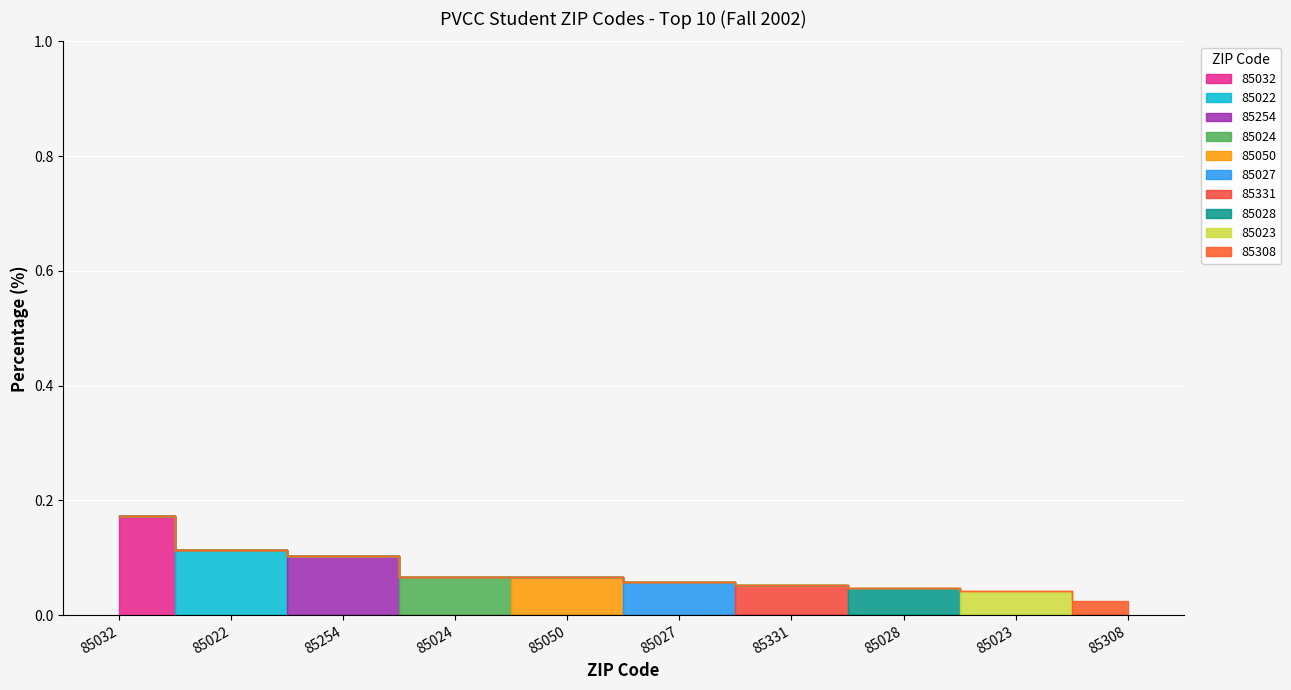

Reading right to left, what are all the values shown in this chart?

85308=0.0	85023=0.0	85028=0.0	85331=0.1	85027=0.1	85050=0.1	85024=0.1	85254=0.1	85022=0.1	85032=0.2